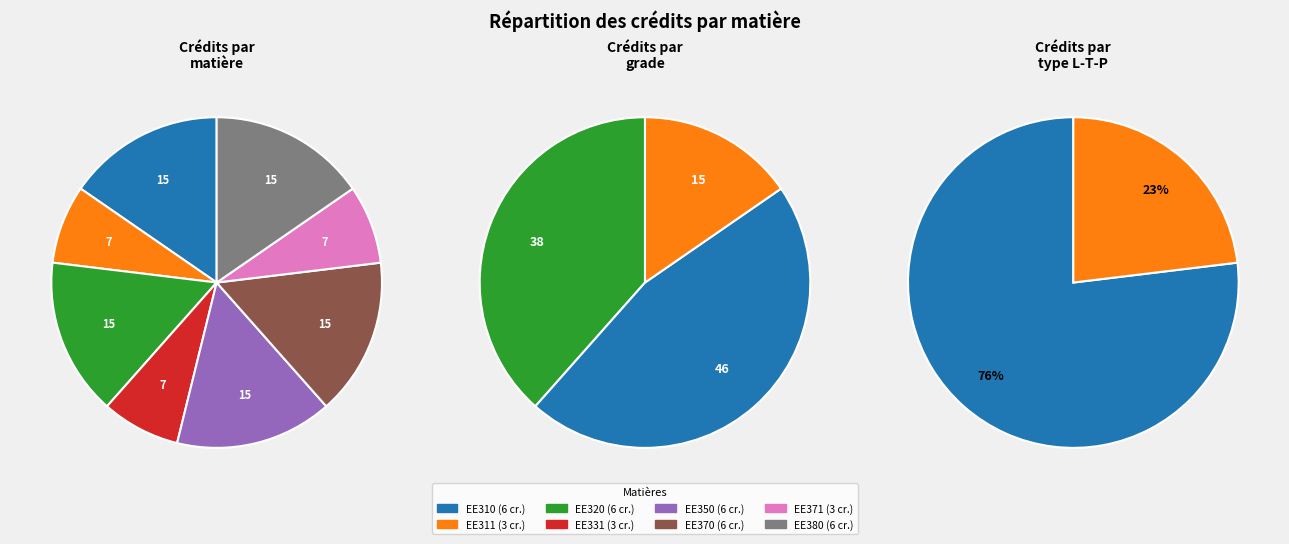

To the nearest percent, what is the difference between the largest and smallest slice percentages?

8%